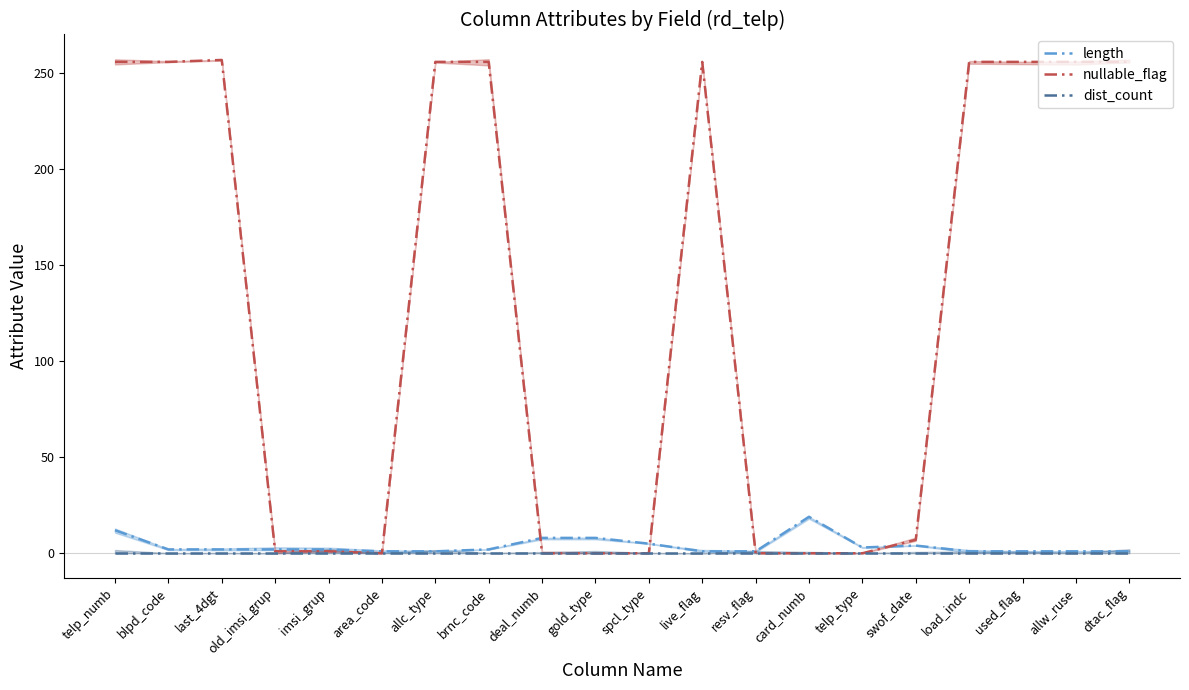

At which label does length first exceed 2?

telp_numb